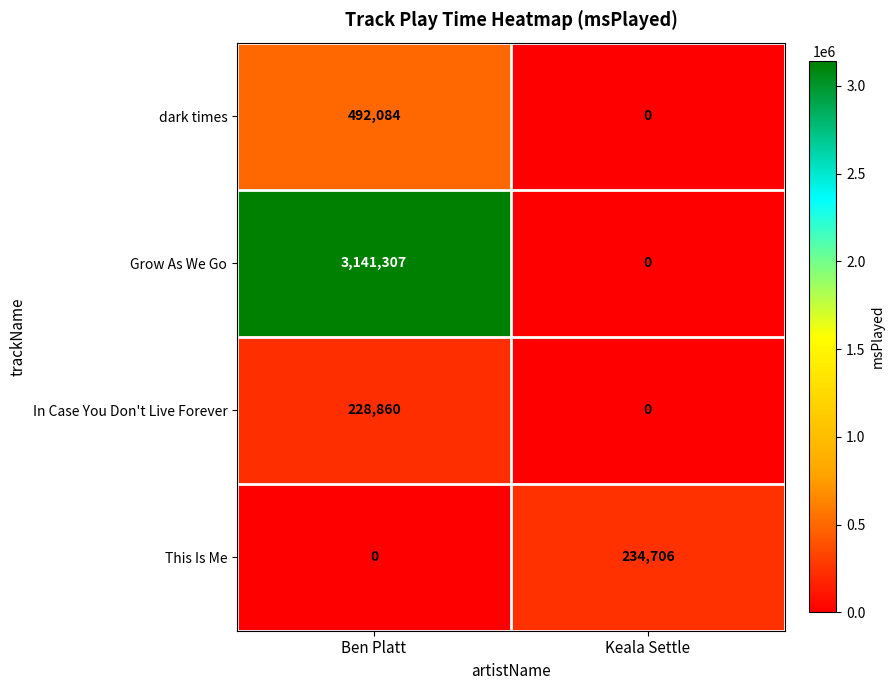

At how many categories does at least one series exceed 3134518?

1